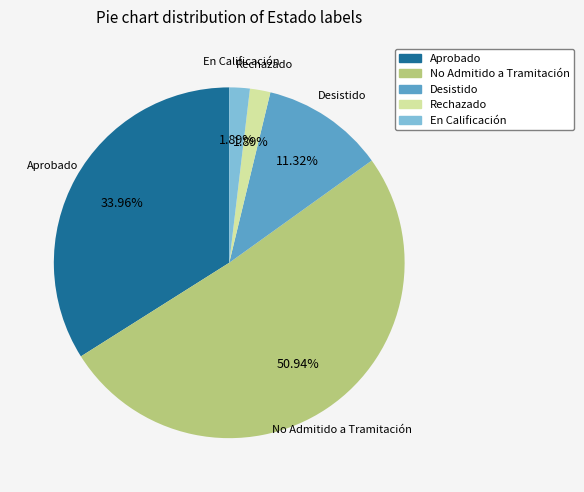

Does any single category account for the majority?

Yes